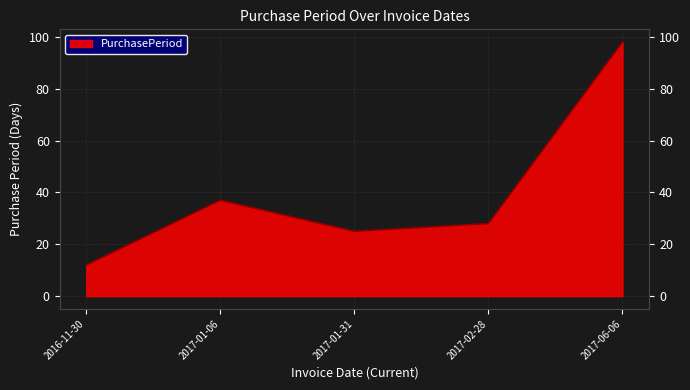

Between 2016-11-30 and 2017-06-06, which is larger?

2017-06-06